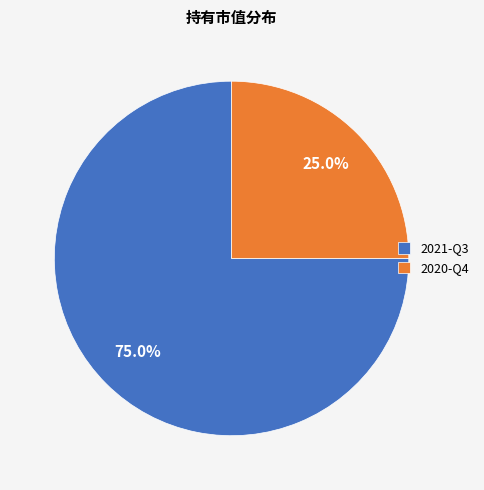

Combined, what portion of the pie is 2020-Q4 and 2021-Q3?

100.0%